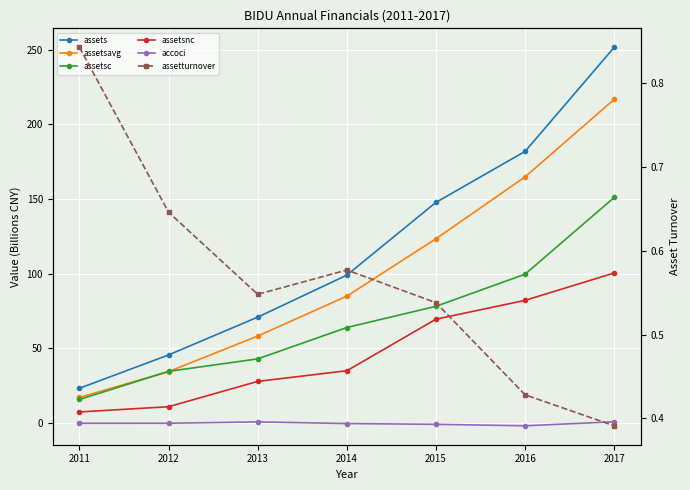

How many intersections are there between assetsc and assetsavg?

2